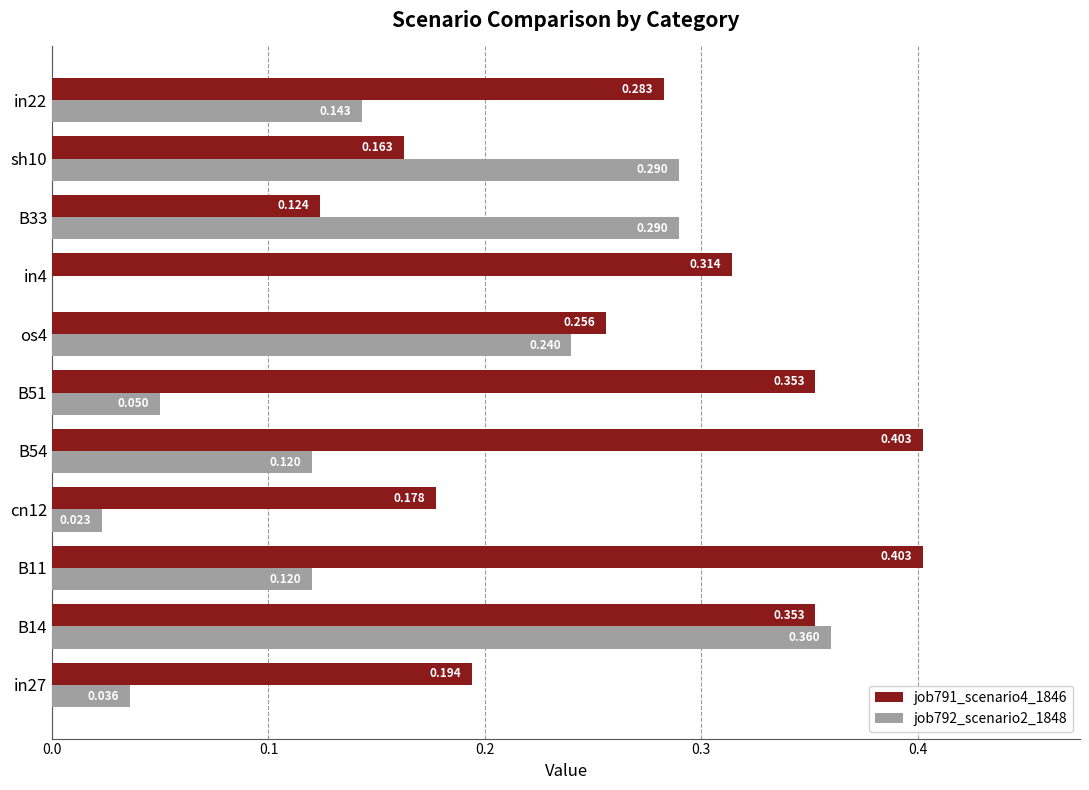

What is the sum of all job791_scenario4_1846 values?

3.0